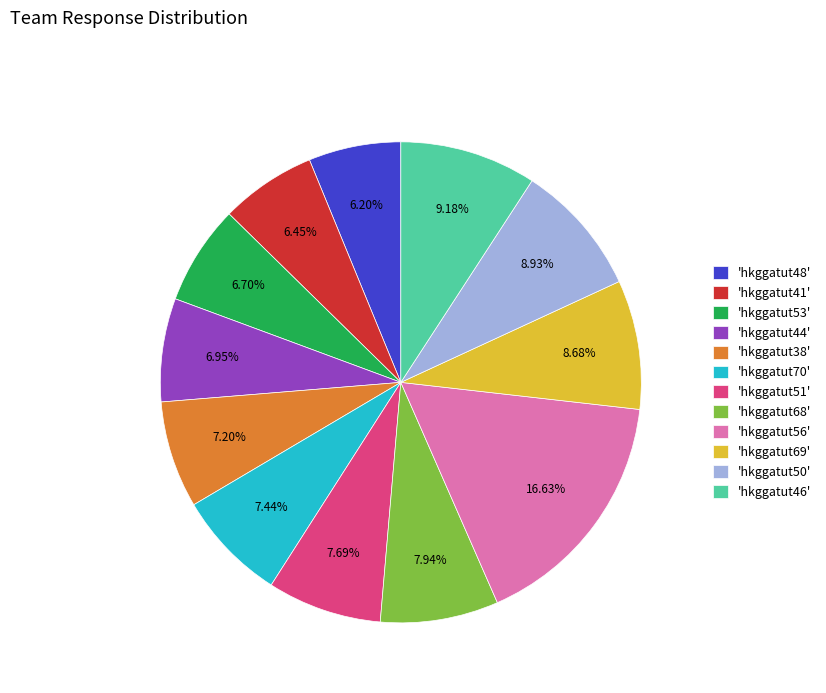

Is there any slice that represents more than half of the pie?

No